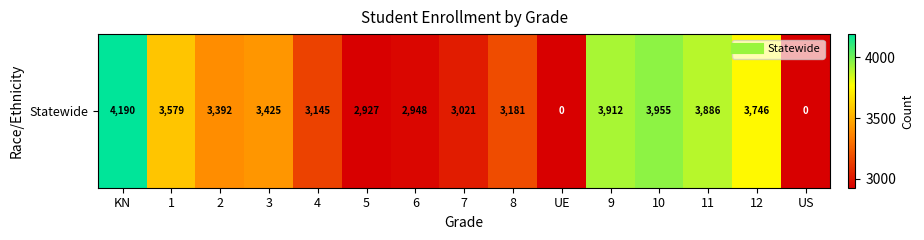

What is the sum of all values?

45307